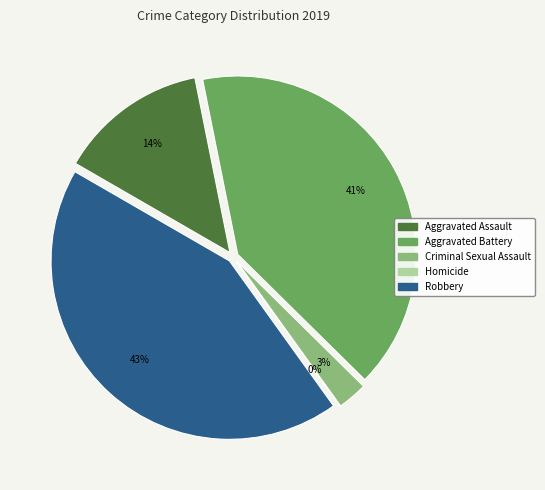

True or false: Robbery accounts for 37% of the total.

False